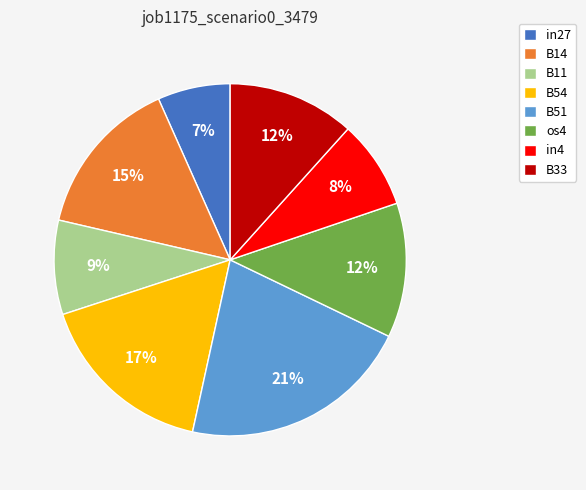

Does os4 represent more than half of the total?

No